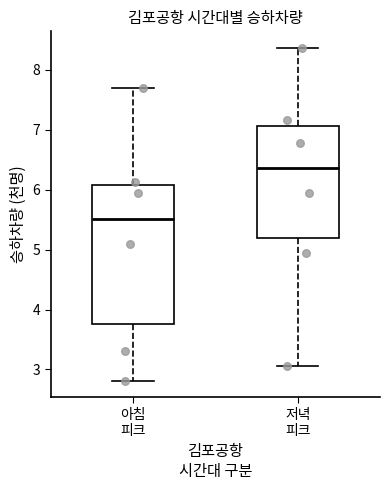

Where is the lower edge of the box for 저녁 피크 on the y-axis? The values are not printed on the chart, so give them approximately, as read against the axis.

5.2